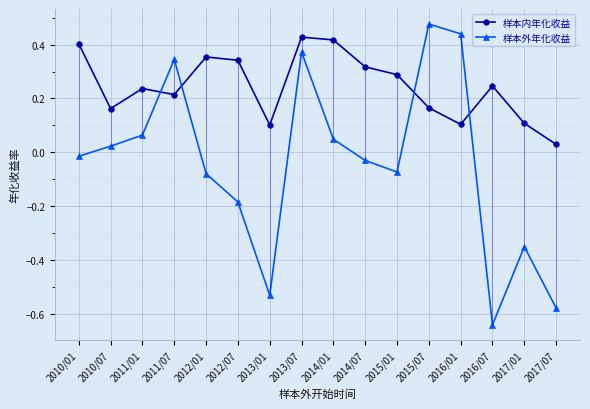

Does the chart have visible grid lines?

Yes